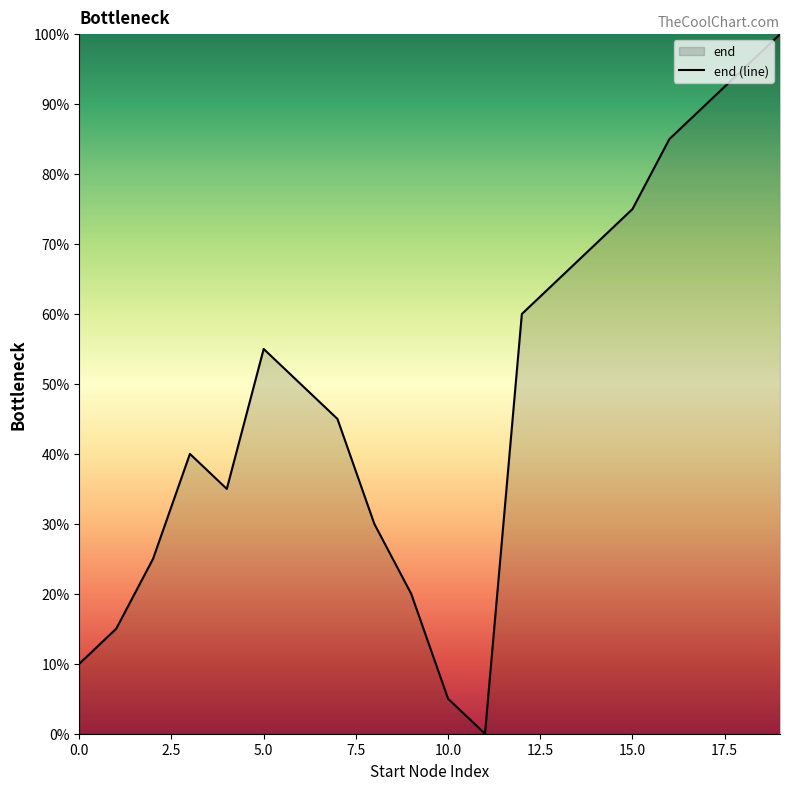

The chart shows a value of 28.1 at 5.0. True or false?

False